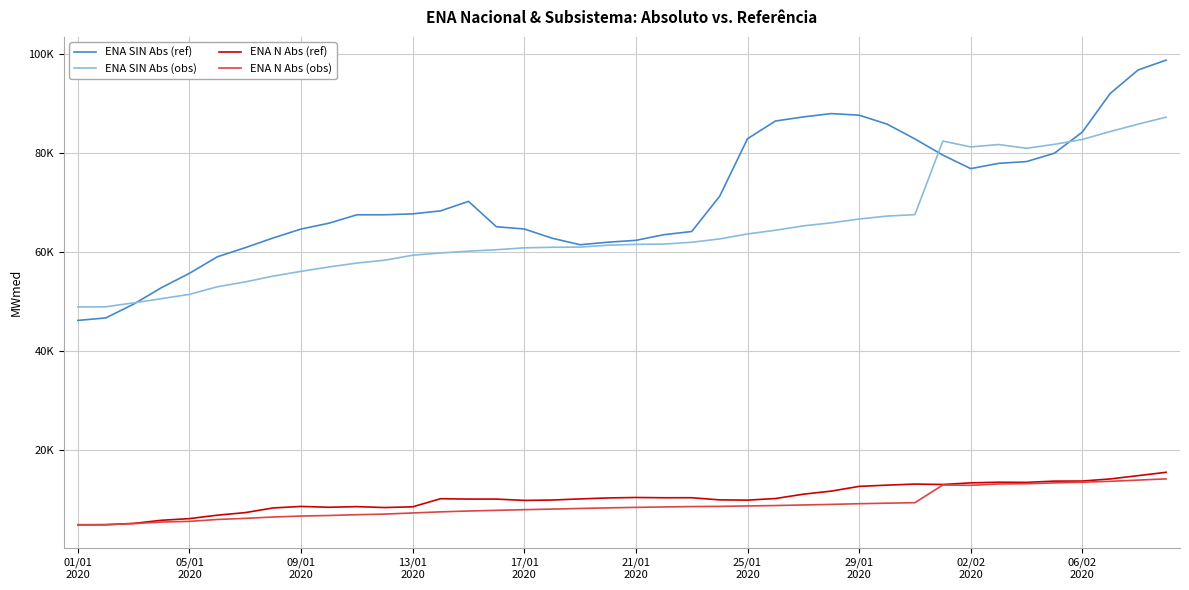

What are all the series names shown in the legend?

ENA SIN Abs (ref), ENA SIN Abs (obs), ENA N Abs (ref), ENA N Abs (obs)